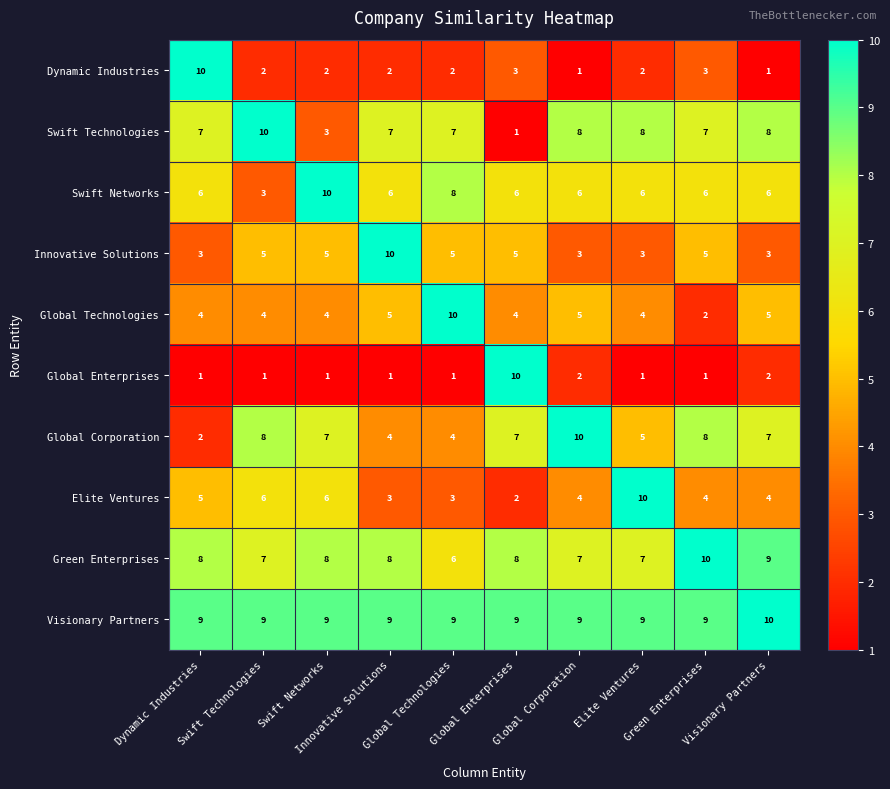

Between Global Technologies and Elite Ventures, which series saw the biggest shift?

Elite Ventures